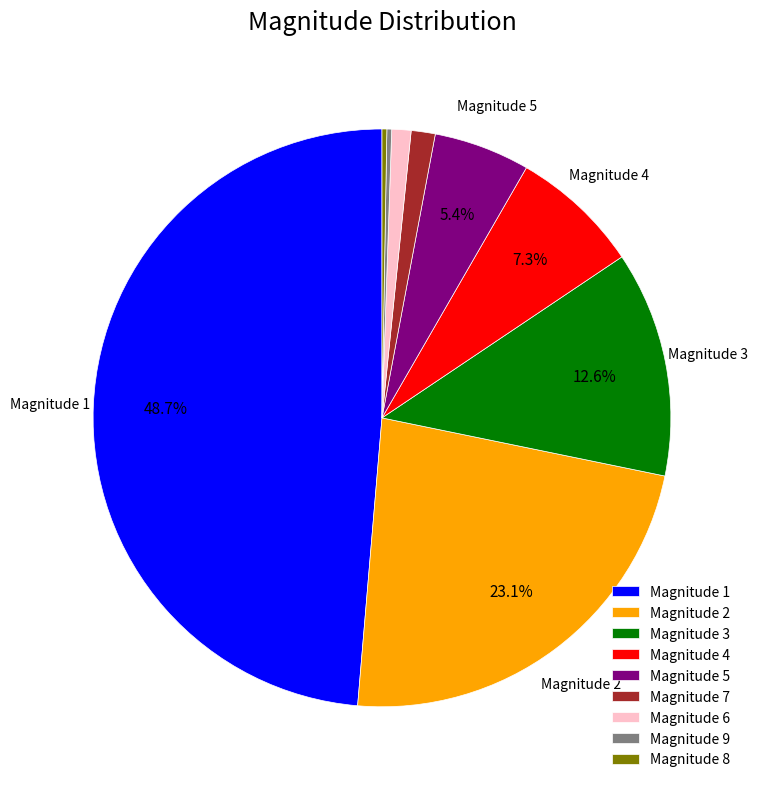

Is there any slice that represents more than half of the pie?

No